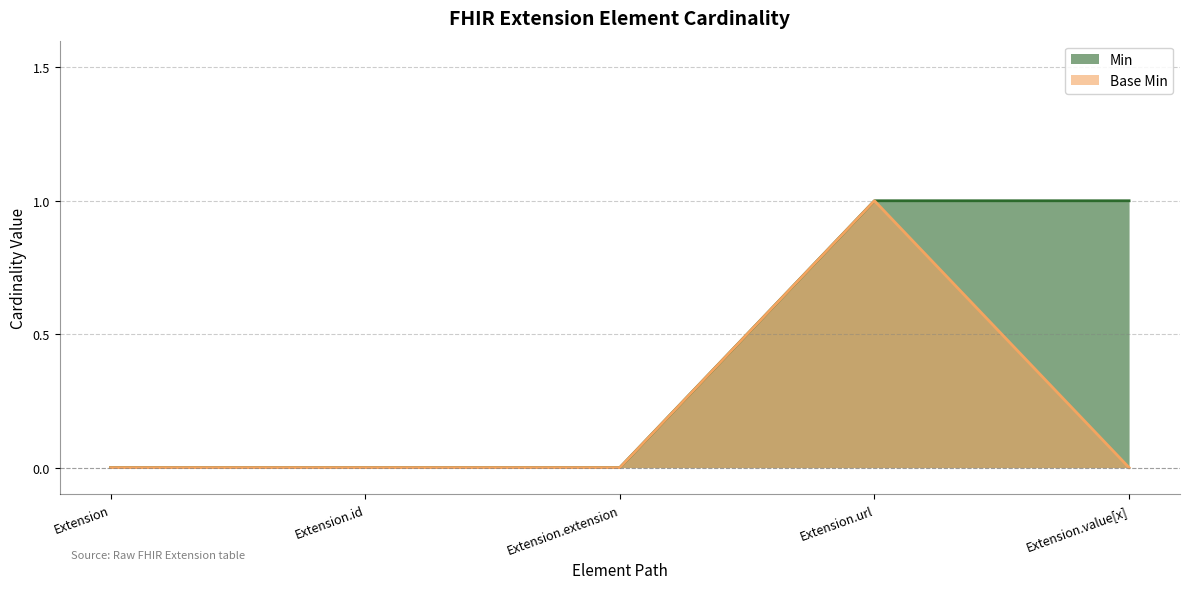

What is the difference between the maximum and second lowest values in the Min series?

1